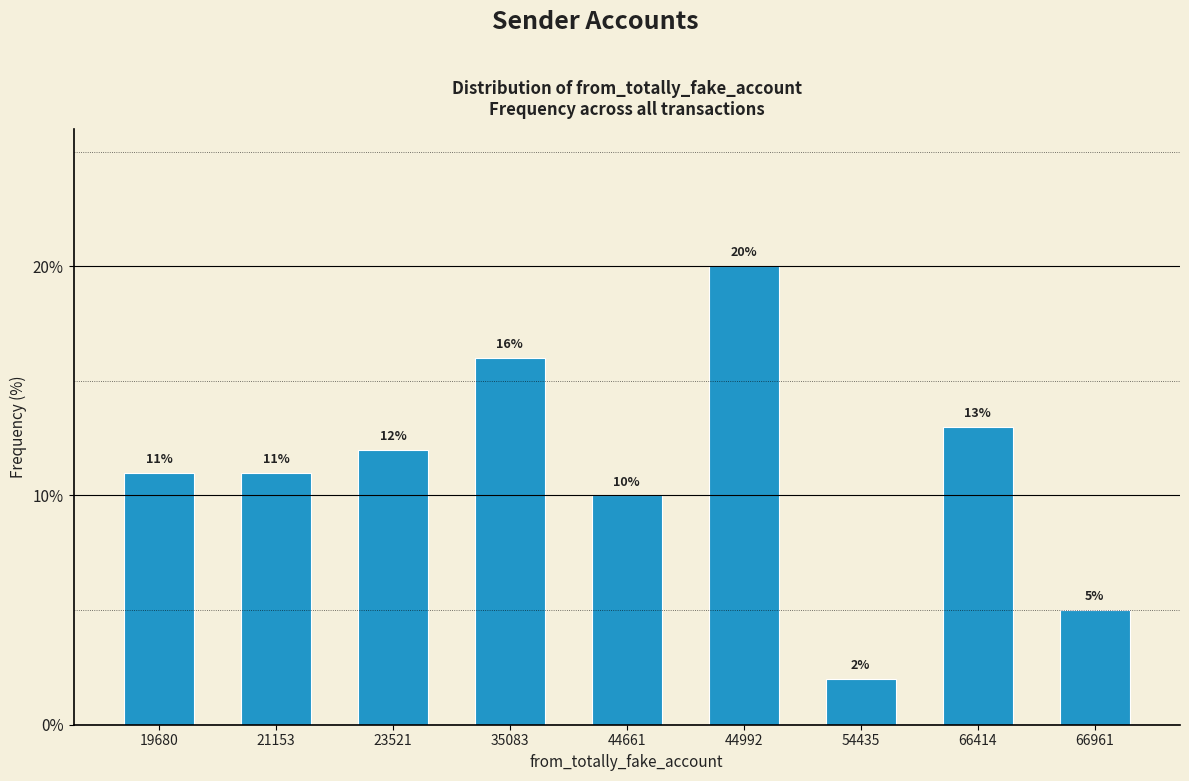

Reading left to right, list all the values displayed in this chart.

11	11	12	16	10	20	2	13	5